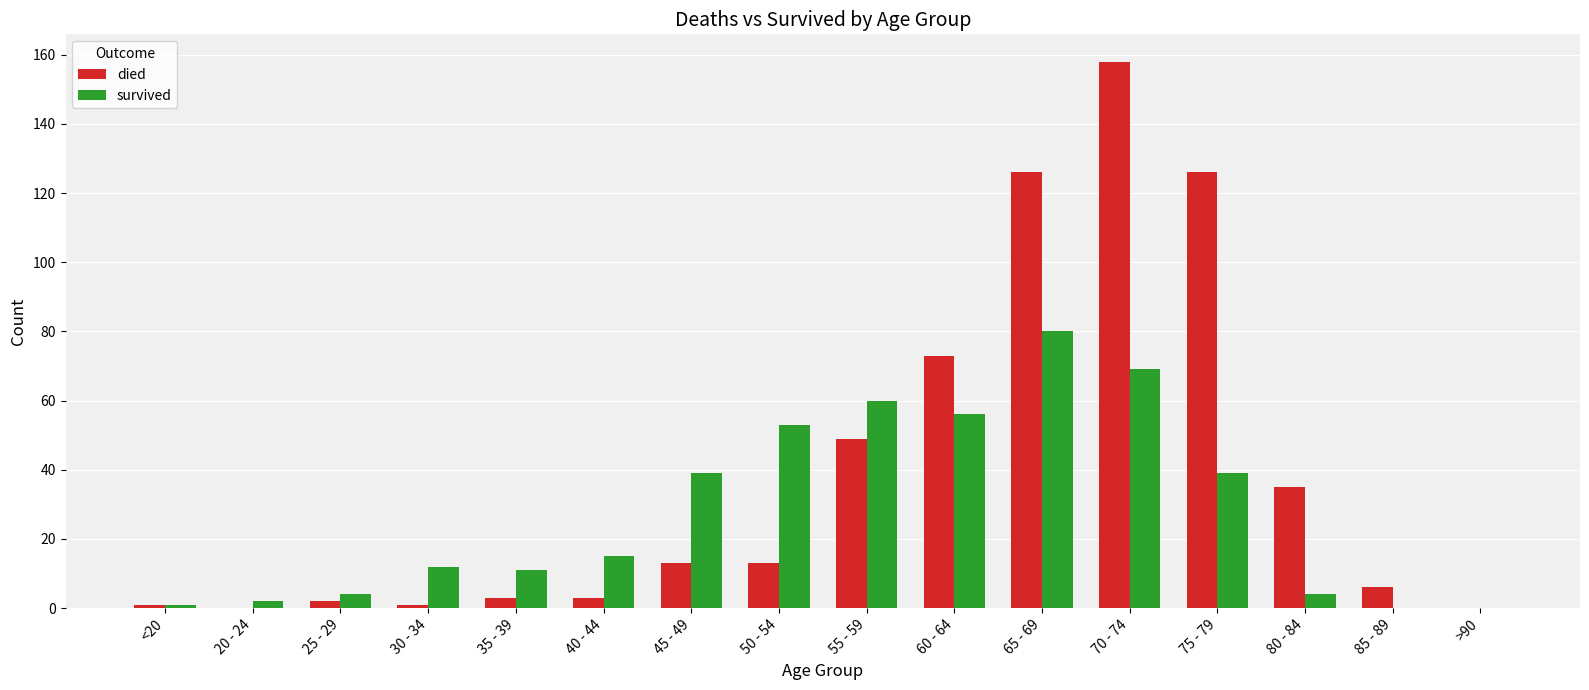

At which category does the chart reach its peak across all series?

70 - 74